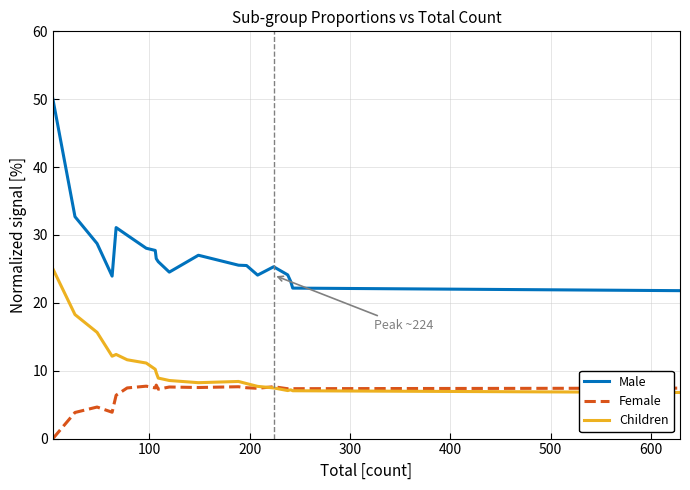

What is the average value of the Male series?

27.4